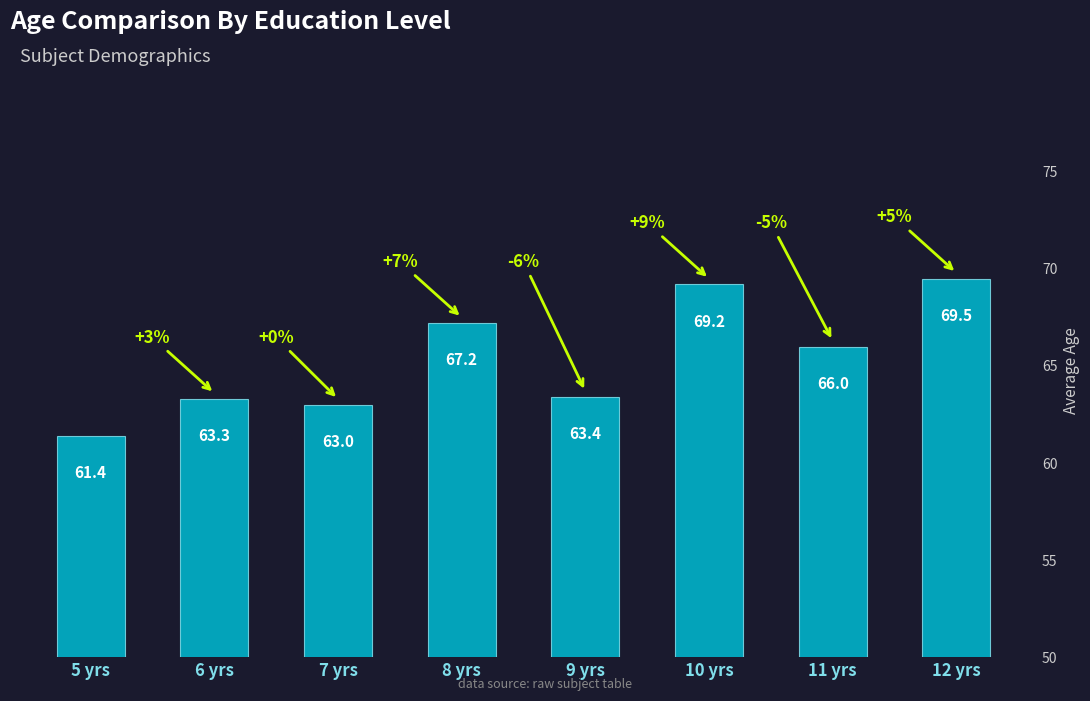

Rank the categories by value from lowest to highest.

5 yrs, 7 yrs, 6 yrs, 9 yrs, 11 yrs, 8 yrs, 10 yrs, 12 yrs